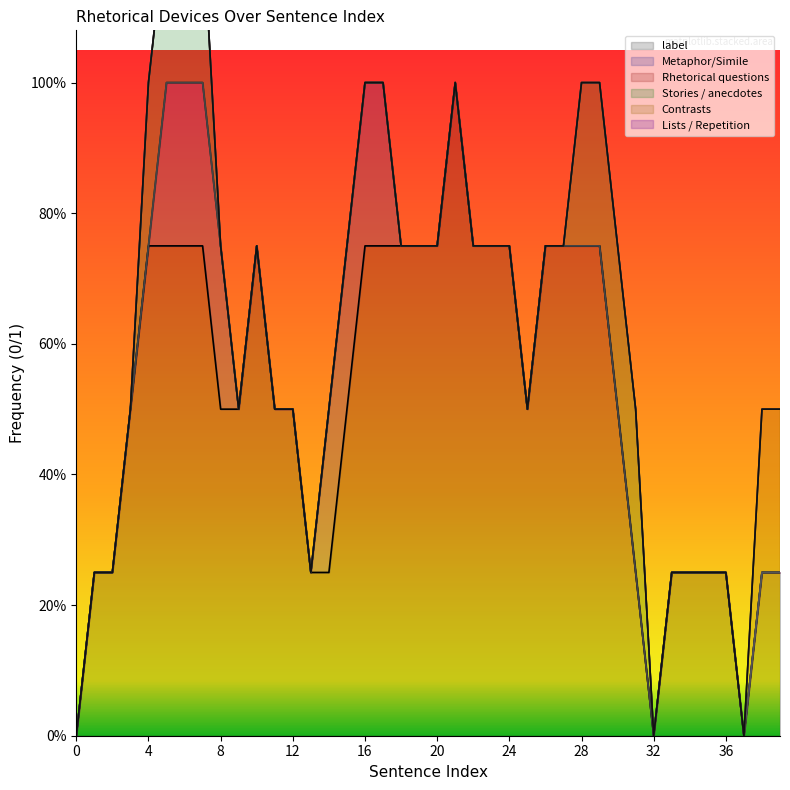

Does the chart display data point markers on the line(s)?

No